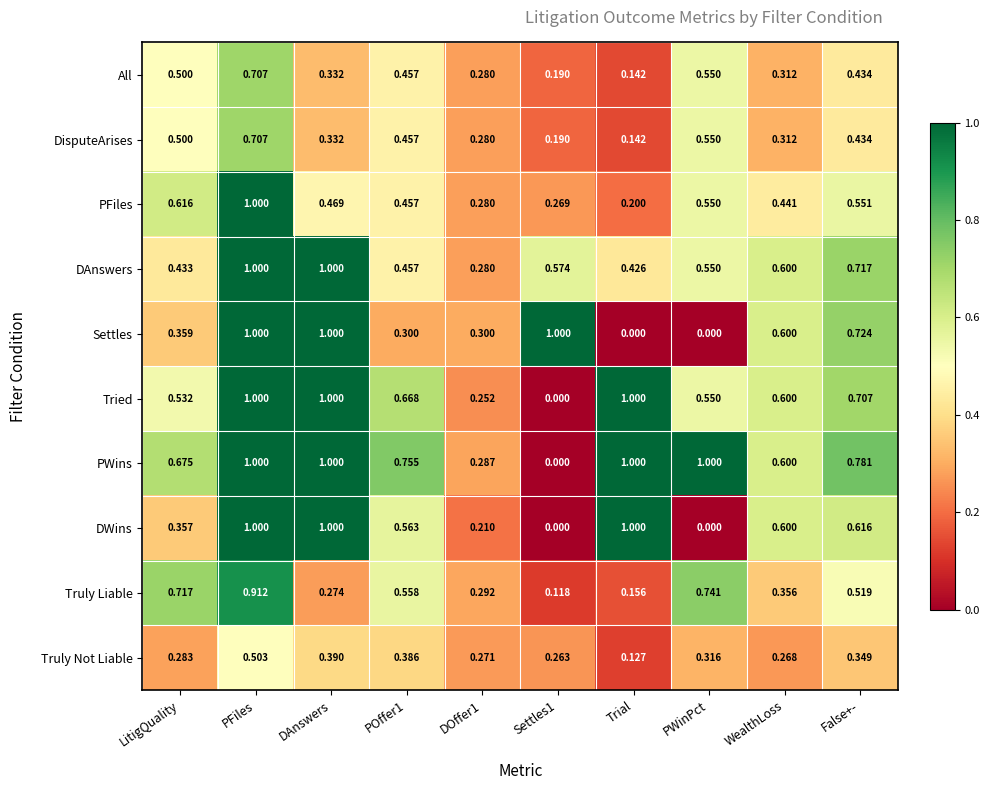

Which series changed the most between POffer1 and Settles1?

PWins